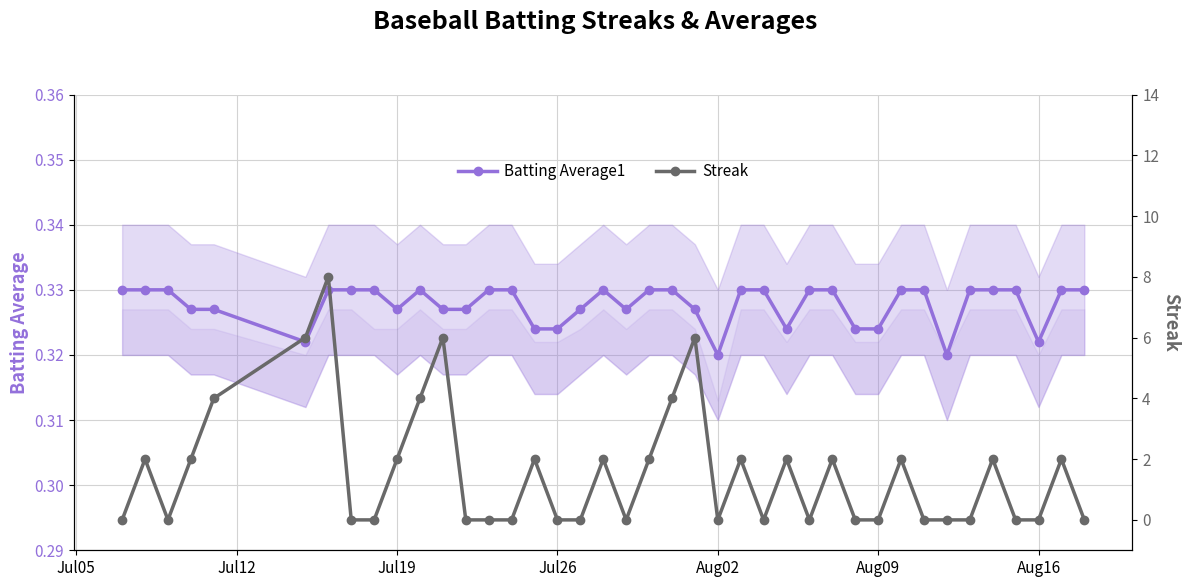

Is it true that Batting Average1 equals 0.6 at Aug09?

False